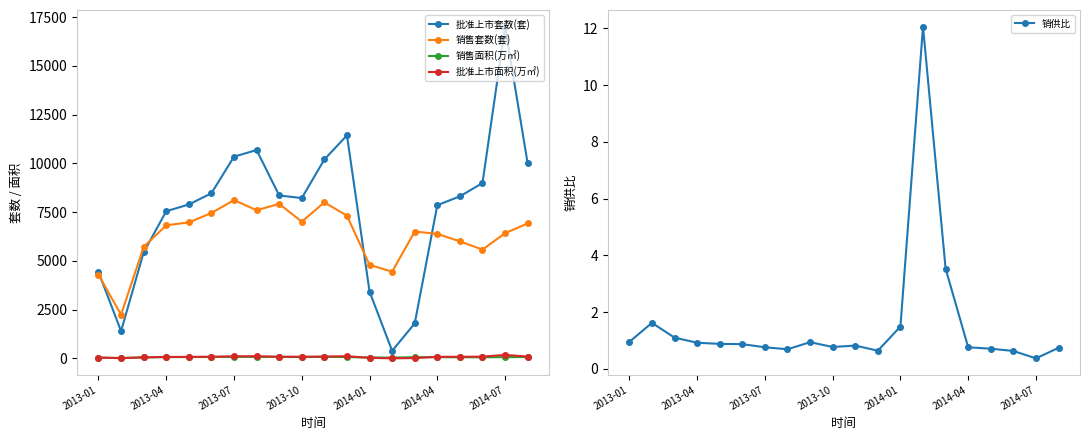

How many values in the 批准上市套数(套) series exceed 8313?

9